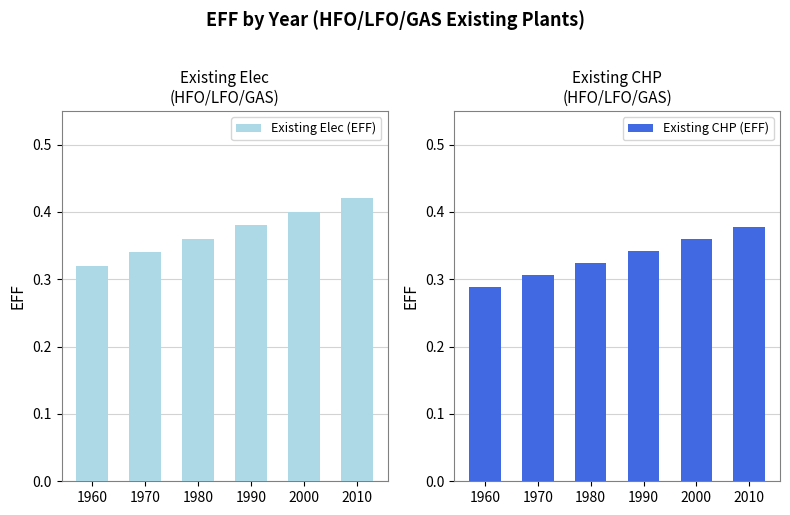

Which category has the lowest value in the Existing CHP (EFF) series?

1960